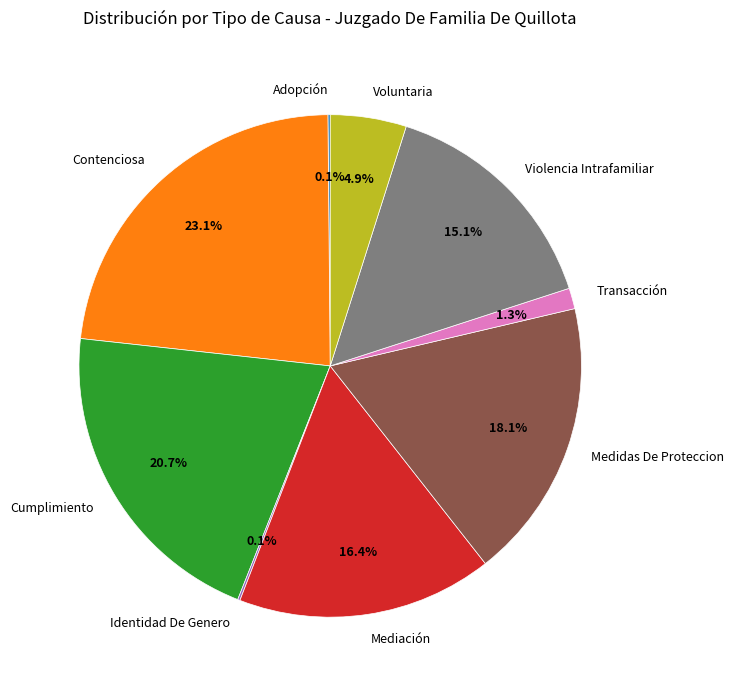

Do Violencia Intrafamiliar and Medidas De Proteccion together represent more than half of the pie?

No